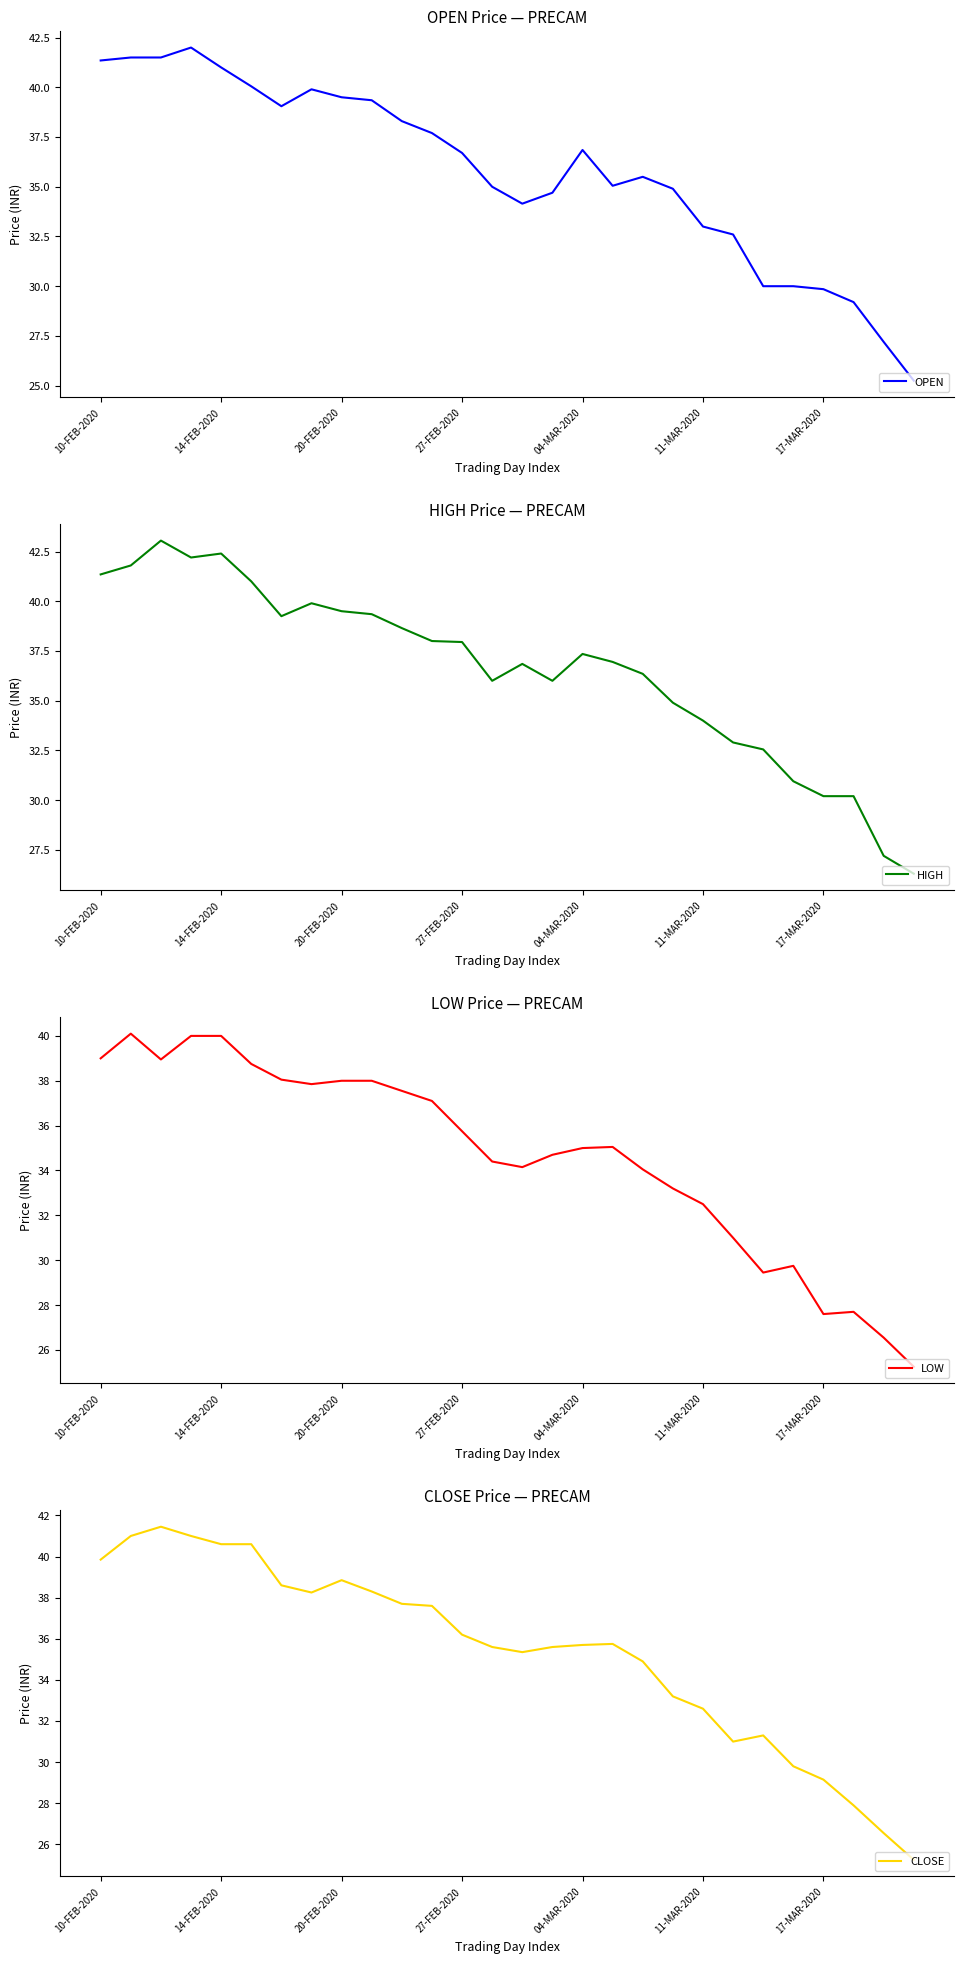

What is the average value of the OPEN series?

35.8